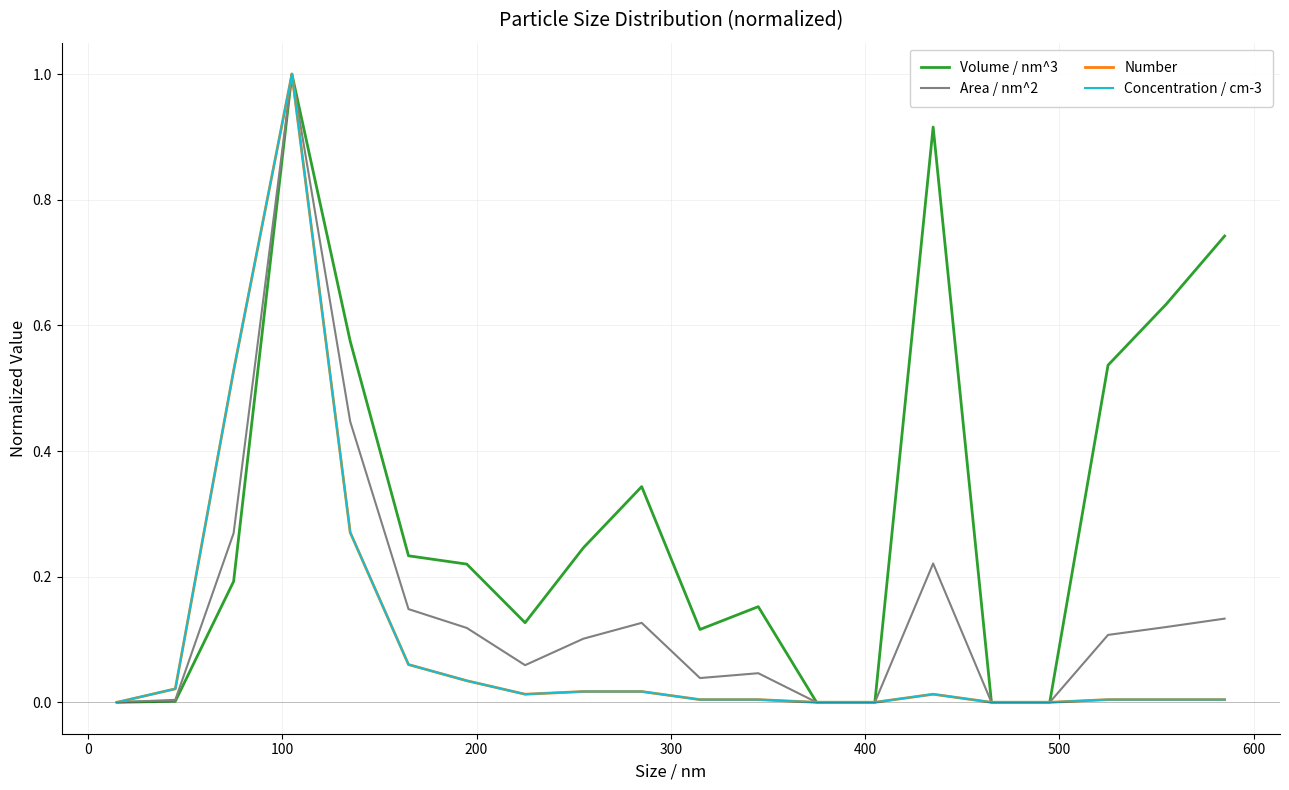

What is the maximum value for Volume / nm^3?

1.0